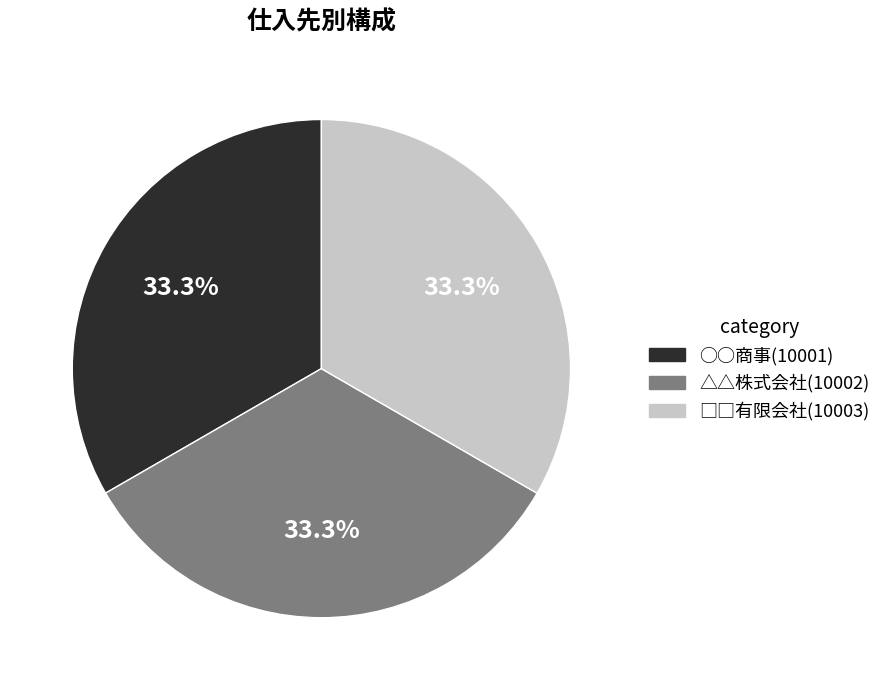

Combined, what portion of the pie is △△株式会社 and ○○商事?

66.7%